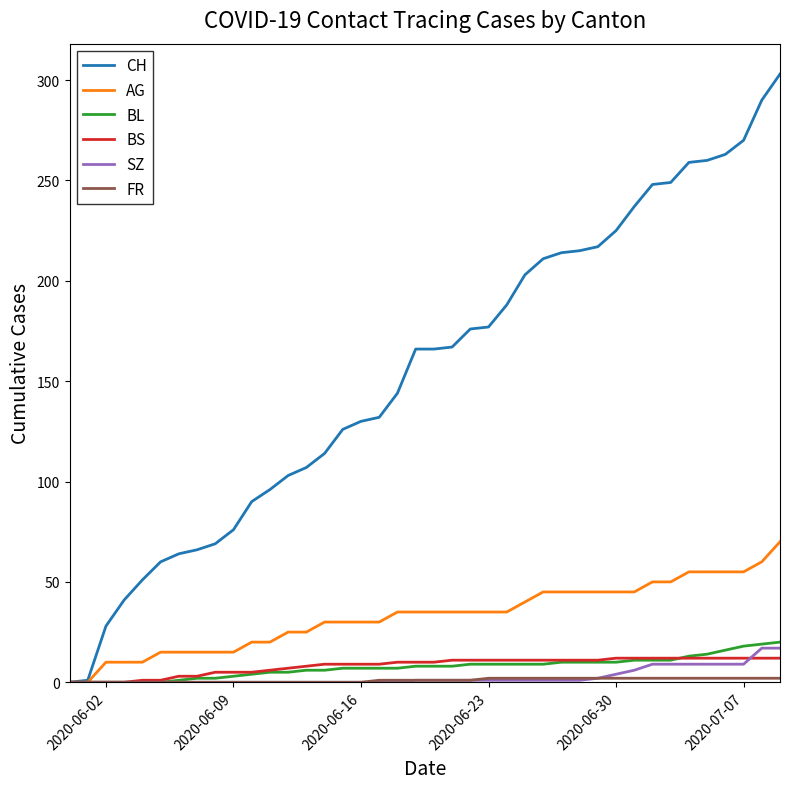

Which series has the largest total across all categories?

CH